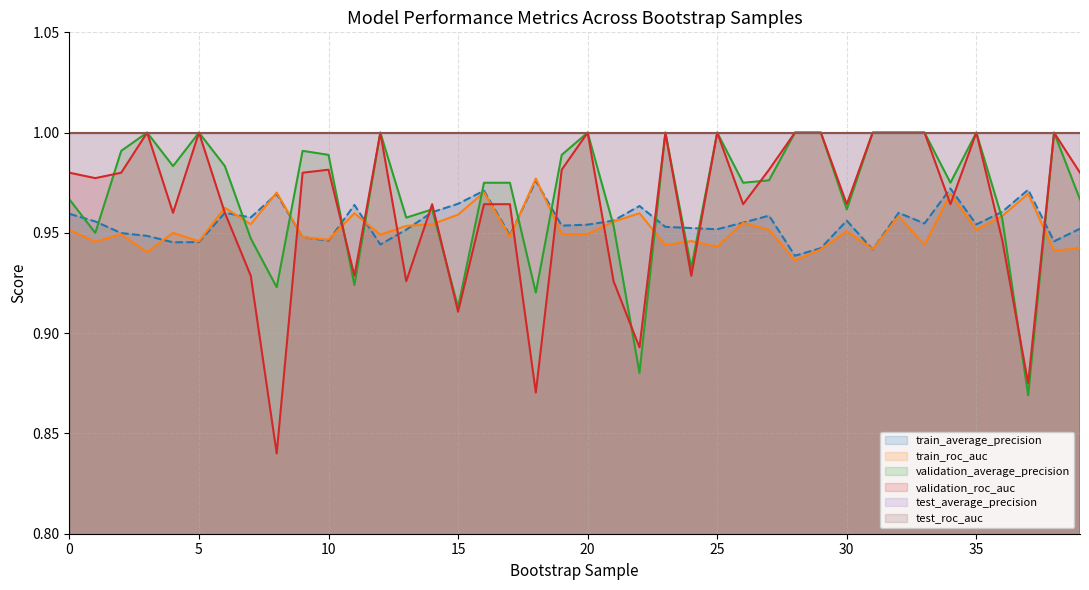

At how many categories does at least one series exceed 0?

40